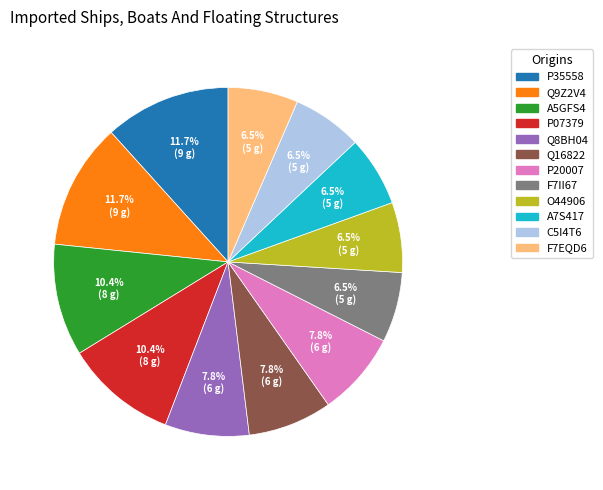

Does P35558 represent more than half of the total?

No